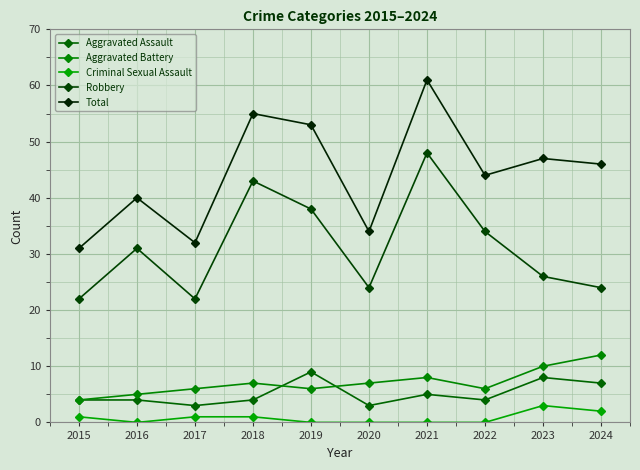

What are all the series names shown in the legend?

Aggravated Assault, Aggravated Battery, Criminal Sexual Assault, Robbery, Total